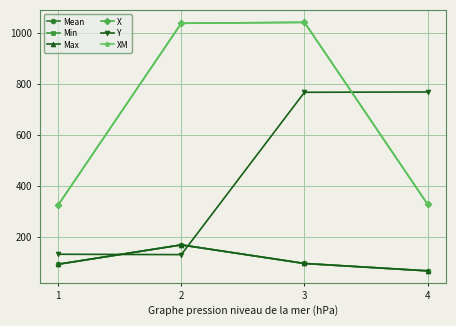

Does the chart have visible grid lines?

Yes